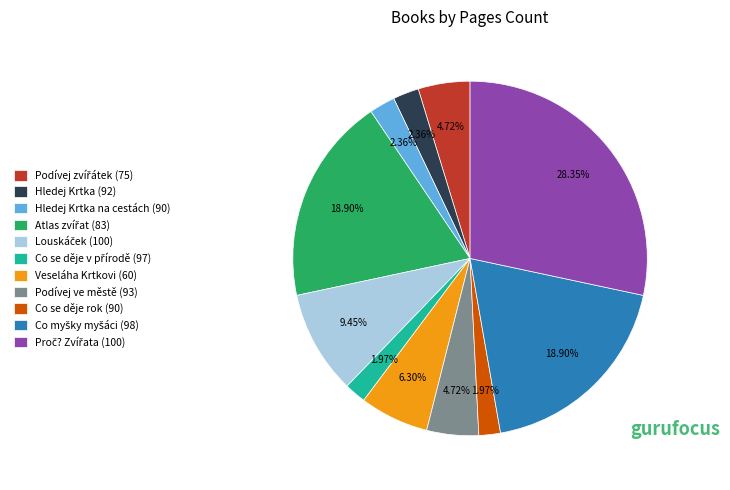

How many slices are in this pie chart?

11